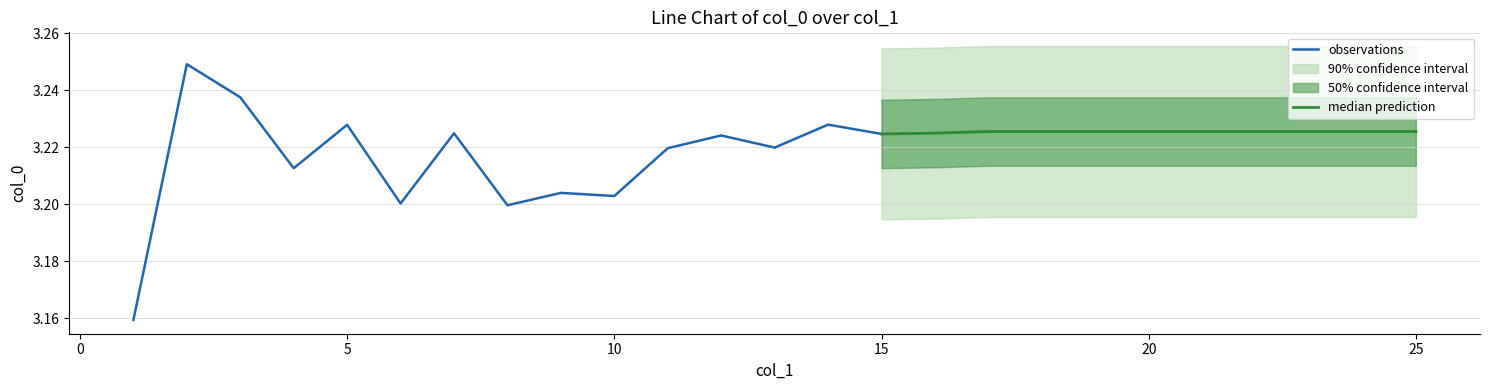

True or false: the data shows 3.2 at 13.

True